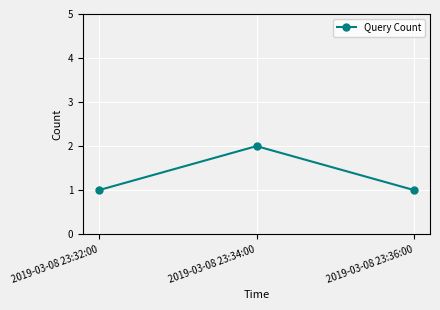

Reading right to left, list all the values displayed in this chart.

1	2	1